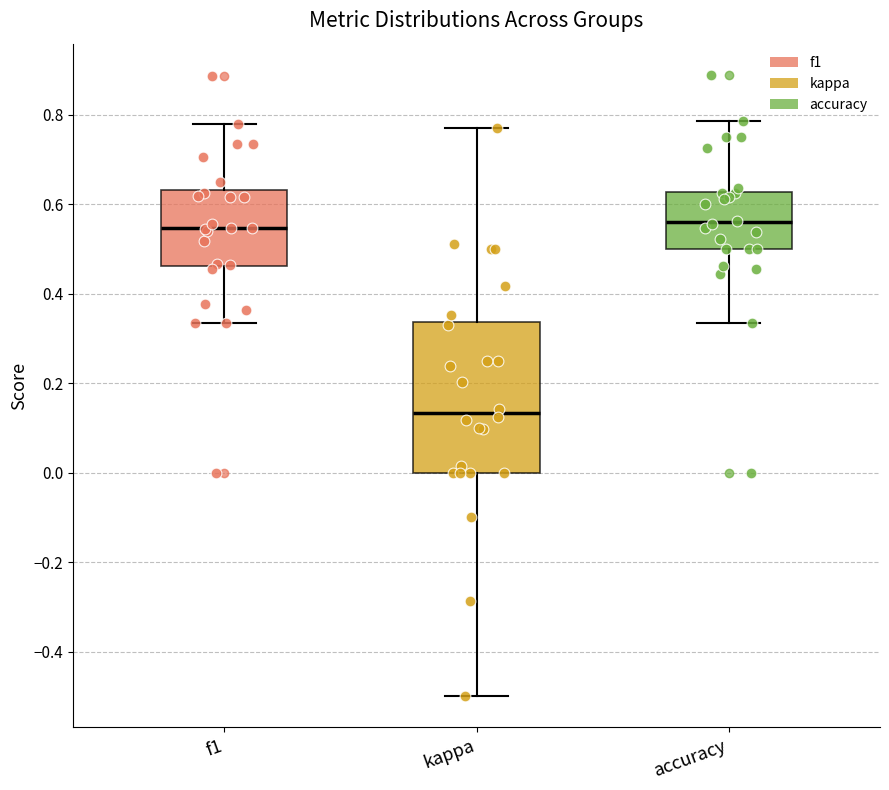

Which box has the lowest median line?

kappa